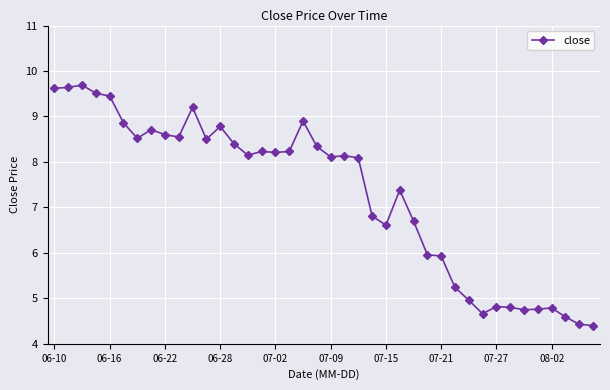

What is the difference between the maximum and second lowest values?

5.3